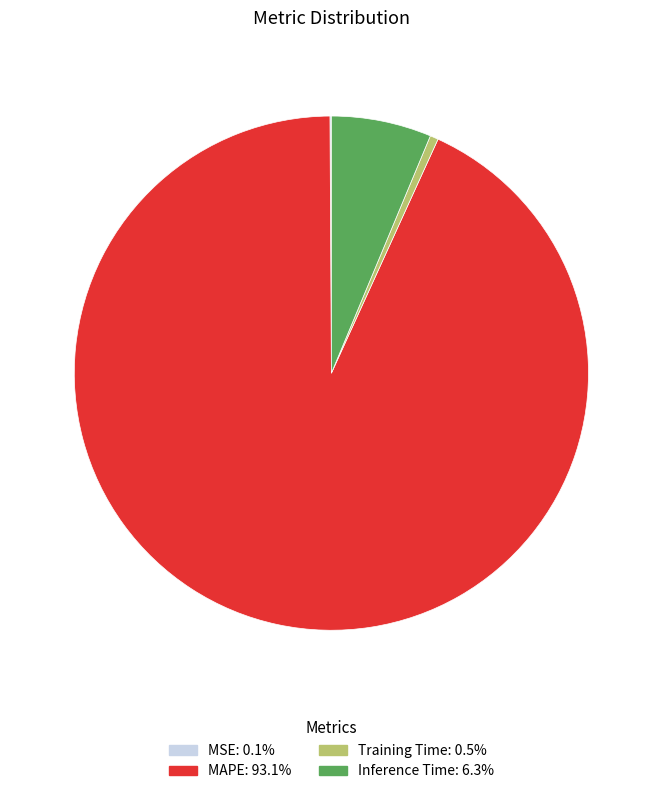

Which slice is the largest?

MAPE